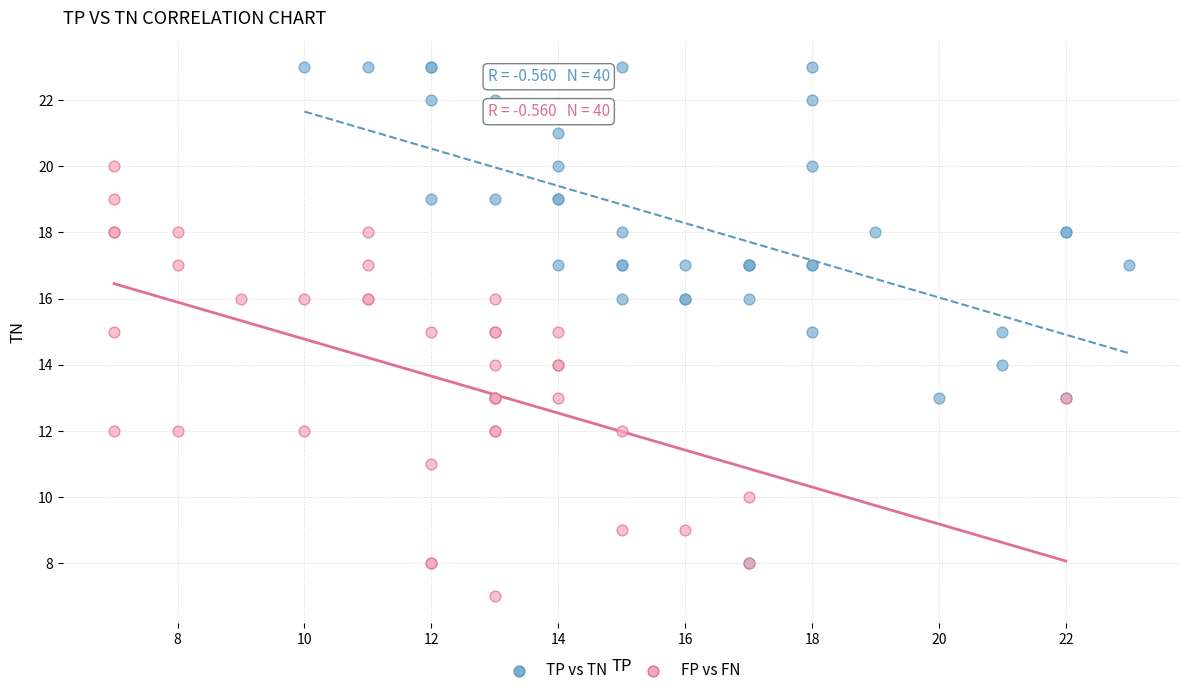

Which series reaches the minimum Y coordinate?

FP vs FN